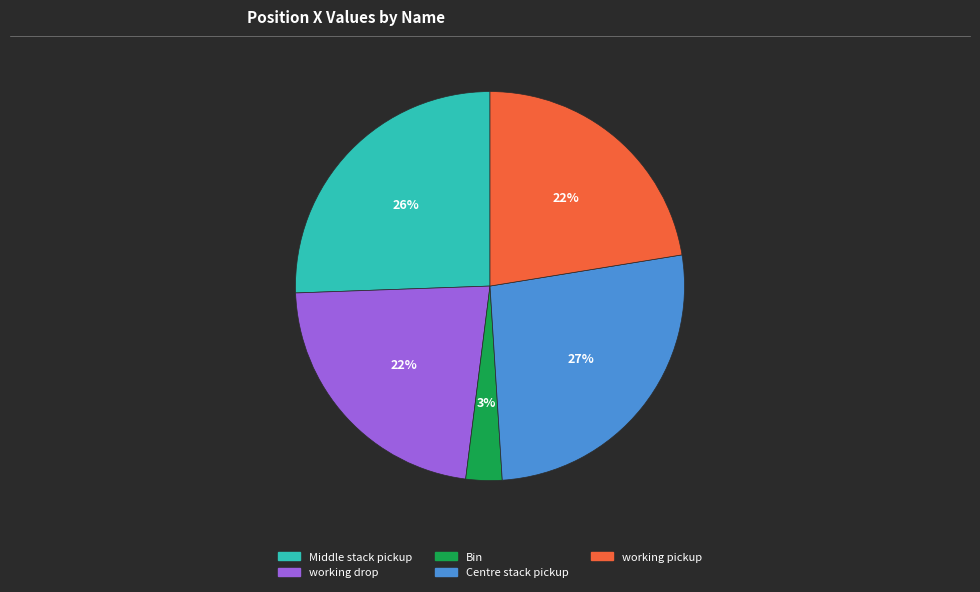

What is the largest slice in the pie chart?

Centre stack pickup